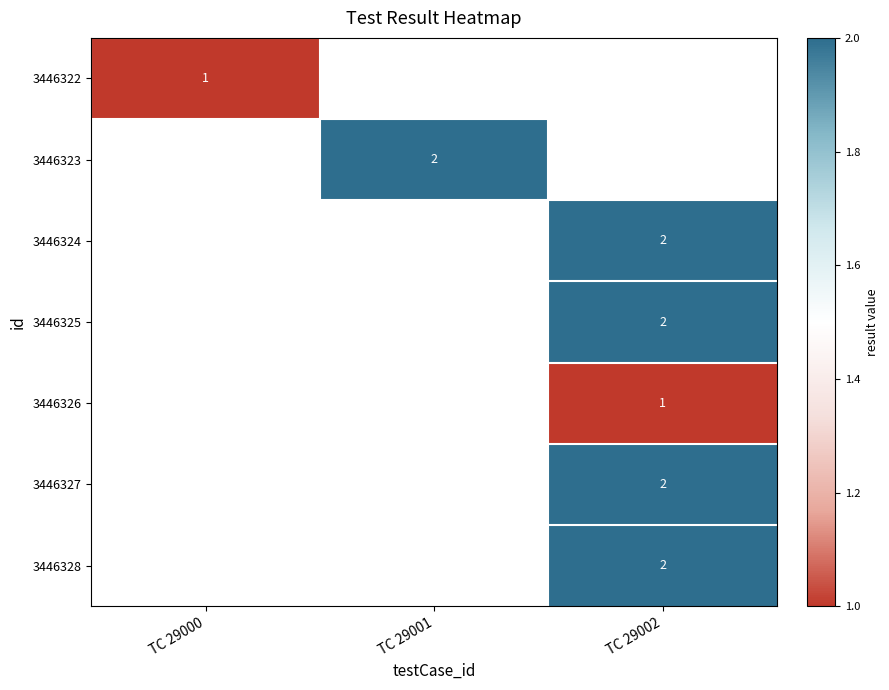

Which has a higher value, TC 29002 or TC 29001?

TC 29001